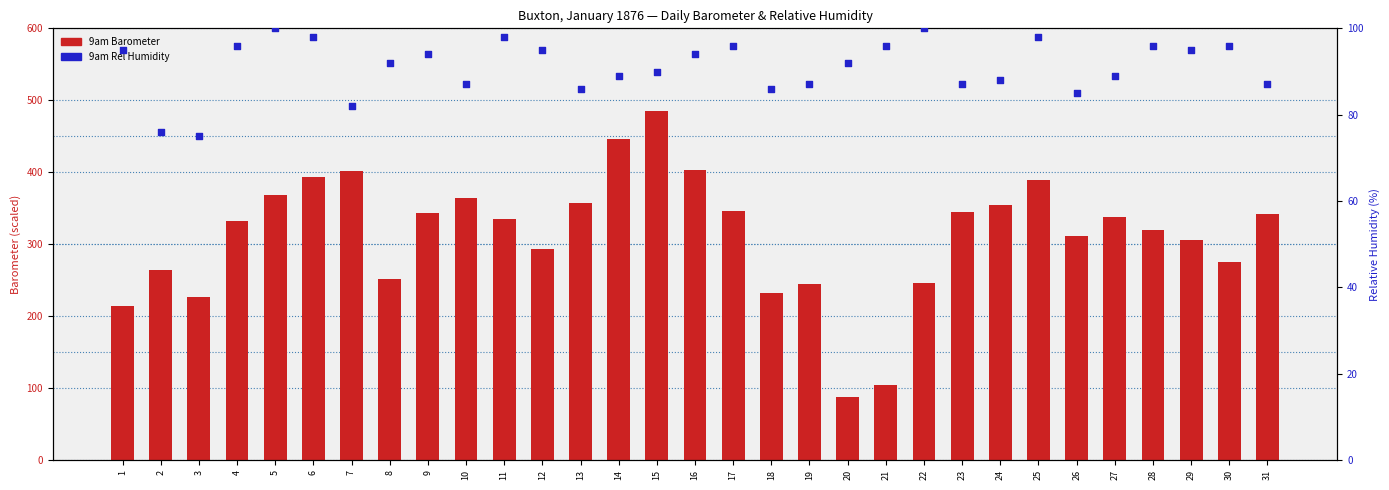

Which series has the largest Y range (max minus min)?

9am Barometer